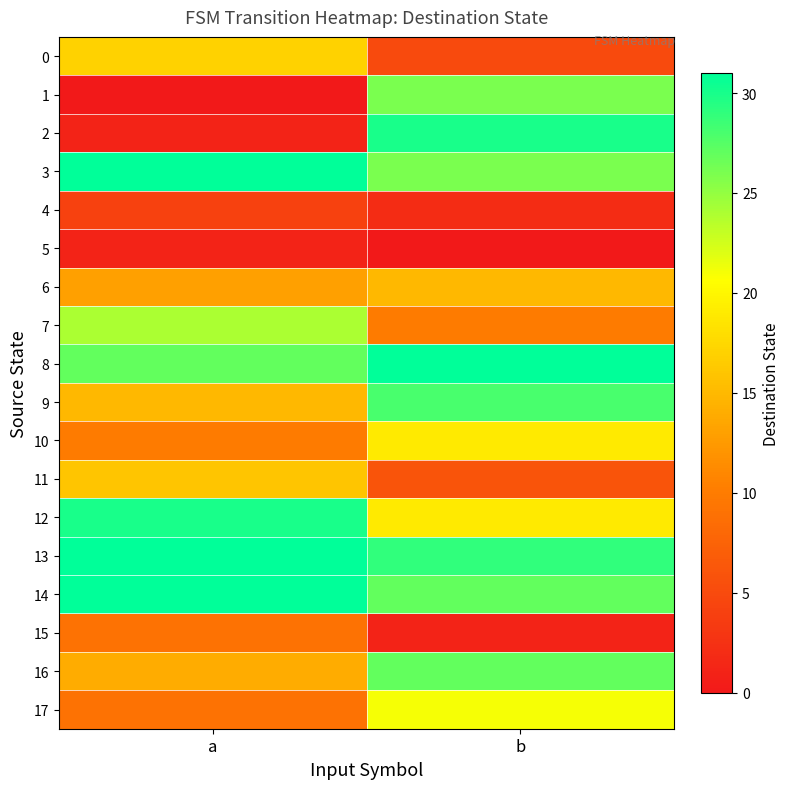

Which series has the largest total across all categories?

13